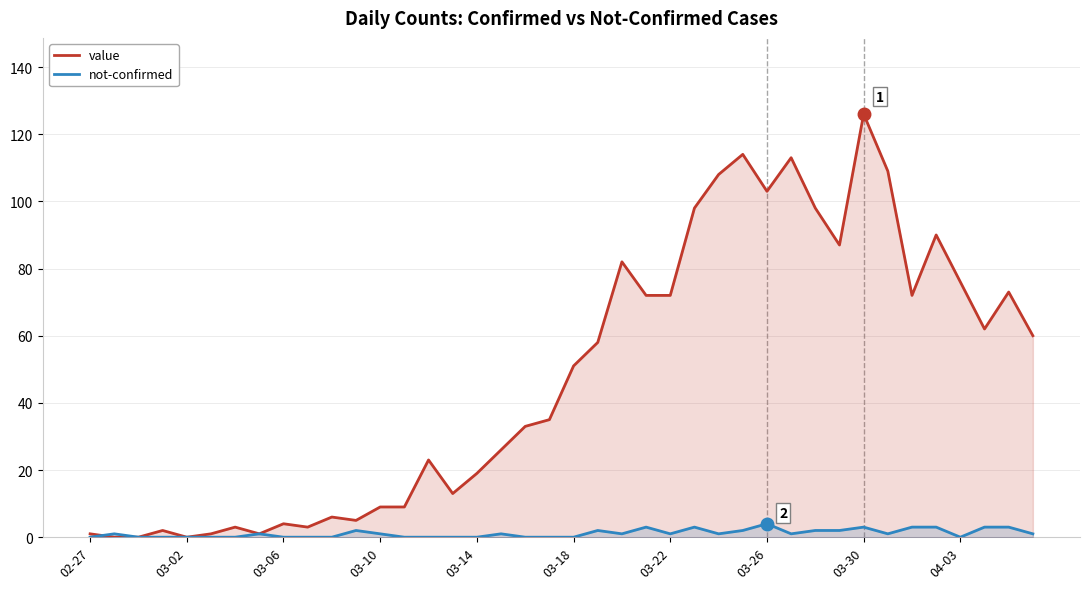

Rank the series by their maximum value, from highest to lowest.

value, not-confirmed